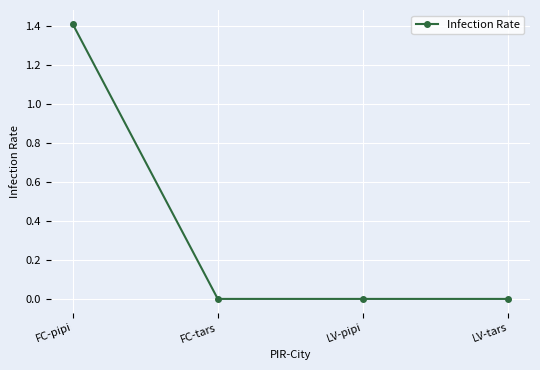

How many lines are shown in the chart?

1